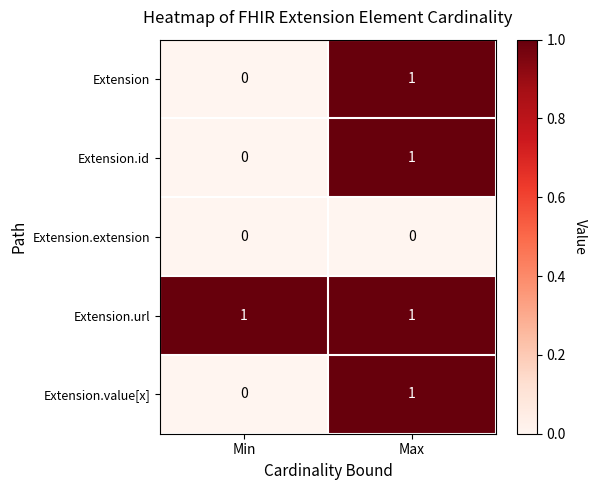

How many series are shown in this chart?

5